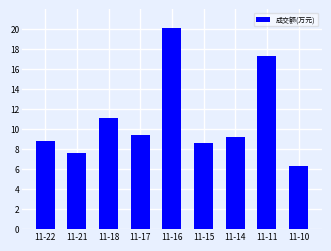

How many bars are there in total?

9